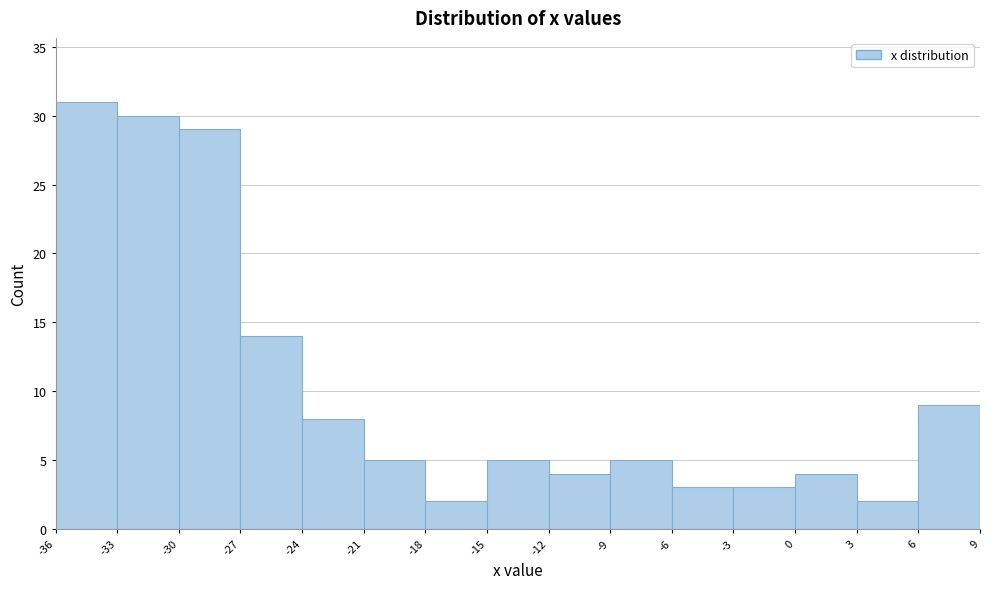

Reading left to right, transcribe this chart: for each bar, give the range it covers on the x-axis and its height. The values are not printed on the chart, so give them approximately, as read against the axis.

-36 to -33: 31
-33 to -30: 30
-30 to -27: 29
-27 to -24: 14
-24 to -21: 8
-21 to -18: 5
-18 to -15: 2
-15 to -12: 5
-12 to -9: 4
-9 to -6: 5
-6 to -3: 3
-3 to 0: 3
0 to 3: 4
3 to 6: 2
6 to 9: 9